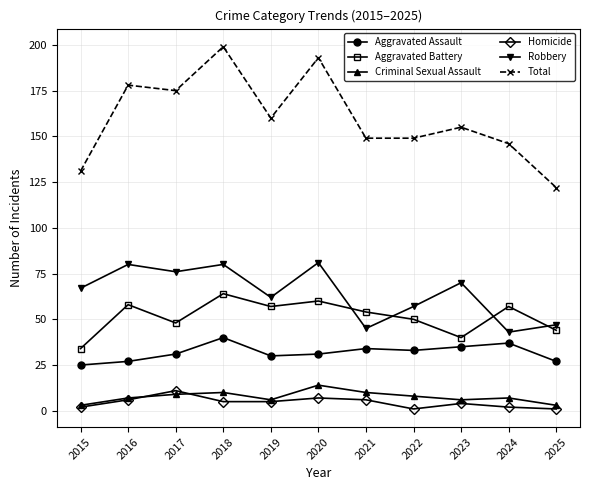

How many values in the Total series are below 155?

5